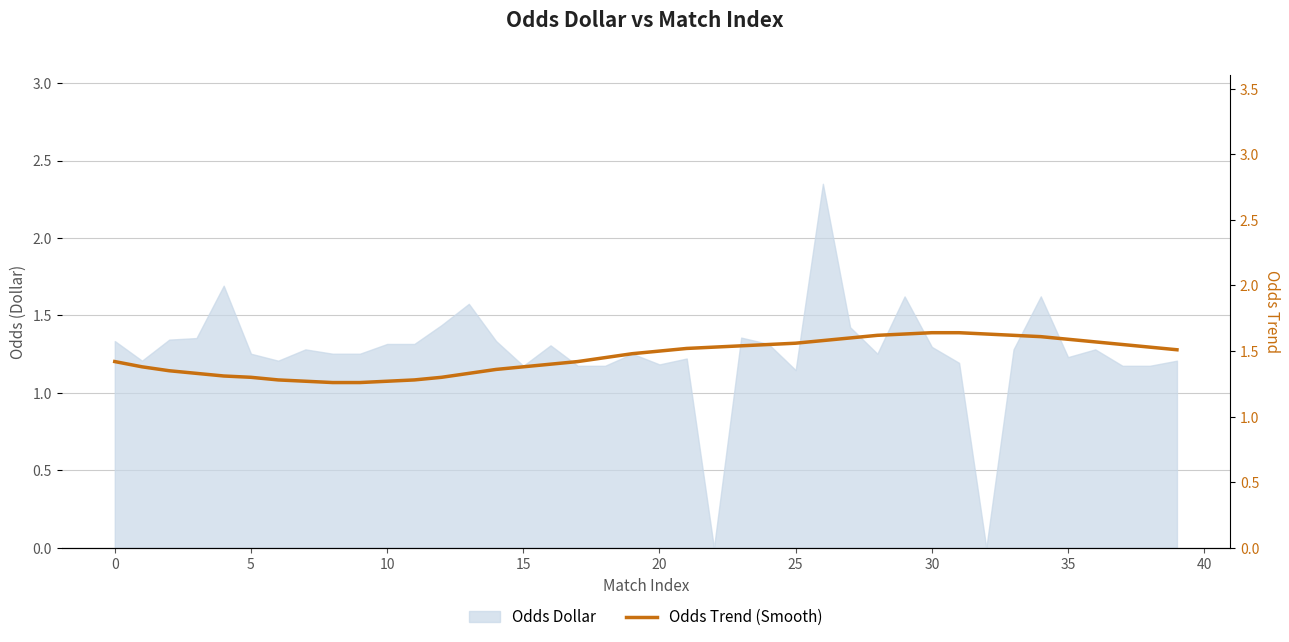

True or false: there are more than 1 points higher than both neighbors.

False